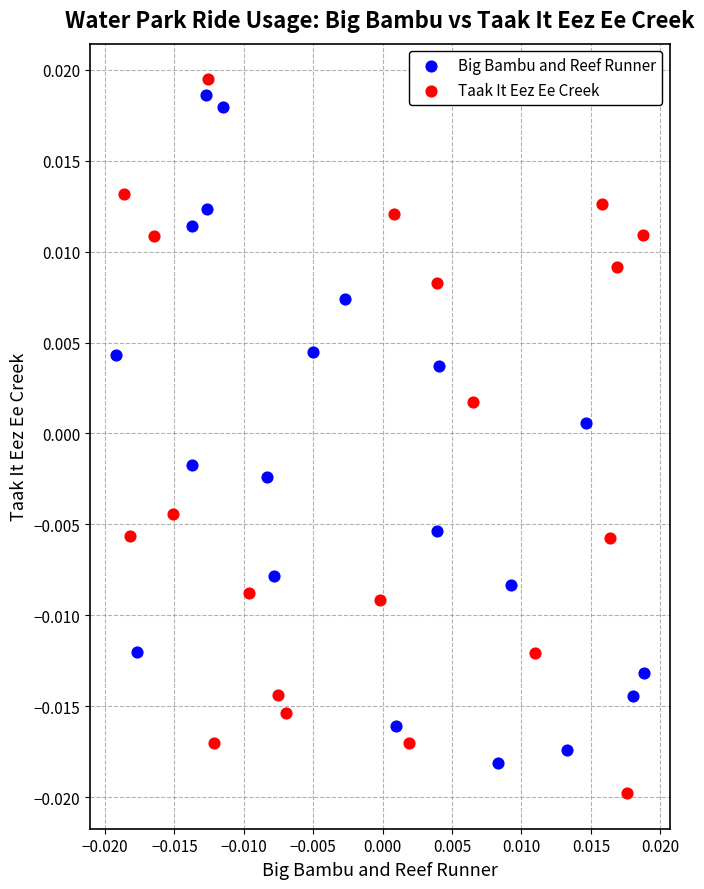

What are all the series names shown in the legend?

Big Bambu and Reef Runner, Taak It Eez Ee Creek